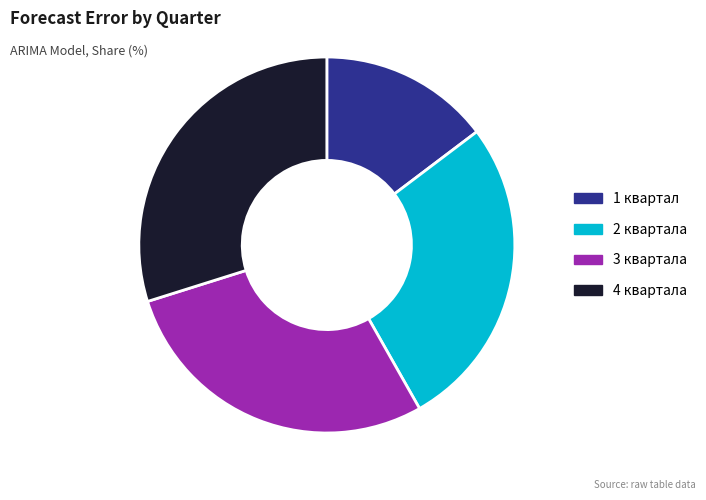

How many segments does this pie chart have?

4